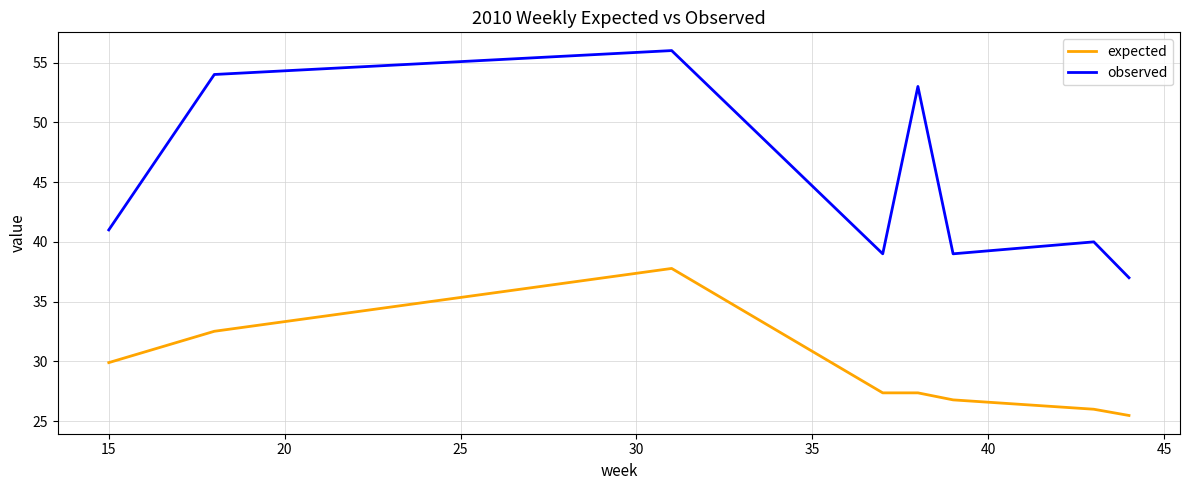

Which series has the widest spread of values?

observed